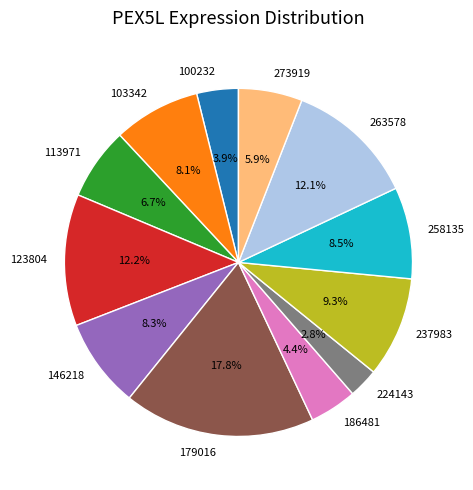

Which slice is the largest?

179016